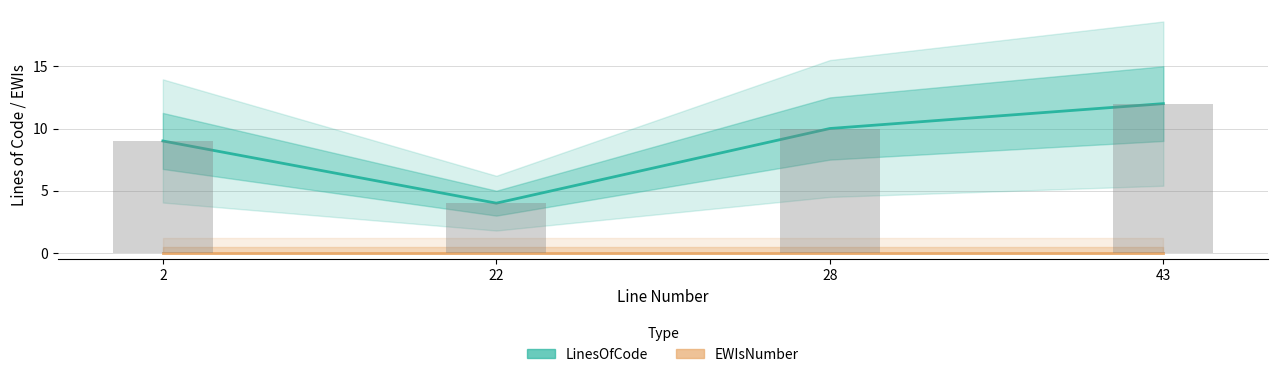

Is it true that LinesOfCode equals 6 at 43?

False